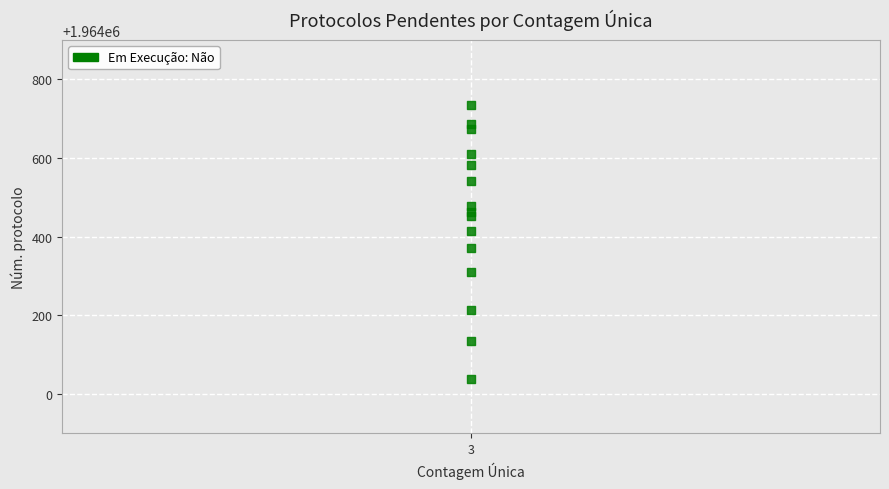

What is the range of Y values (max minus min)?

699